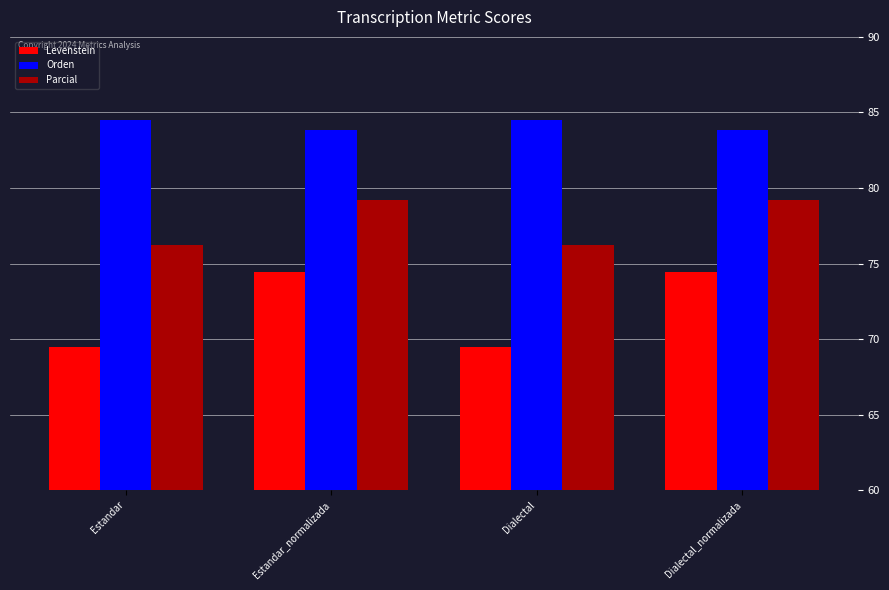

What is the difference between the maximum and minimum values in the Parcial series?

3.0